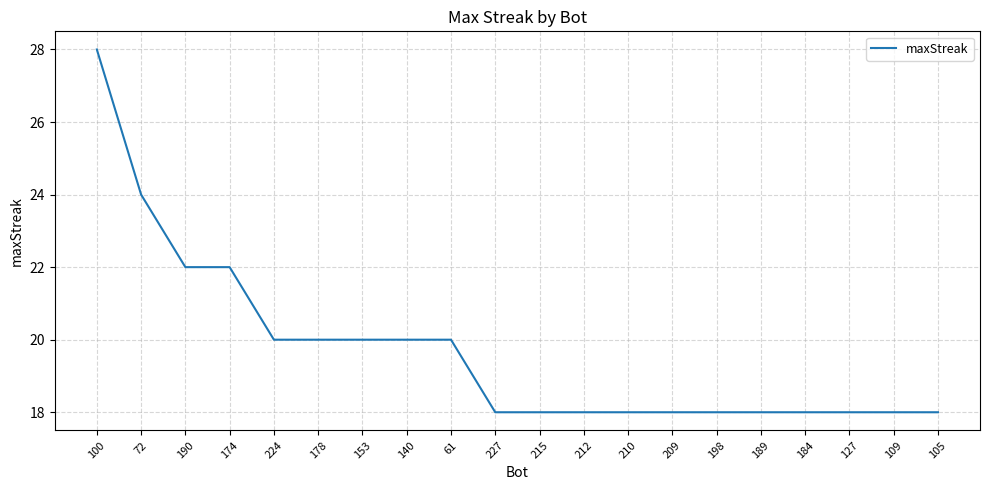

What value does the data have at 153?

20